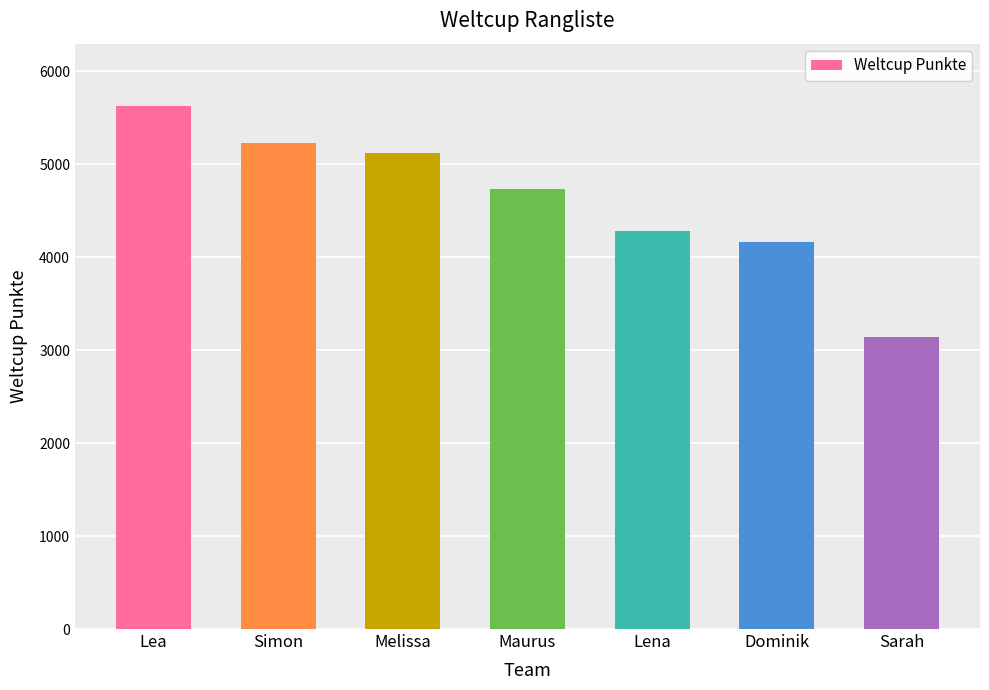

What is the difference between the maximum and minimum values?

2477